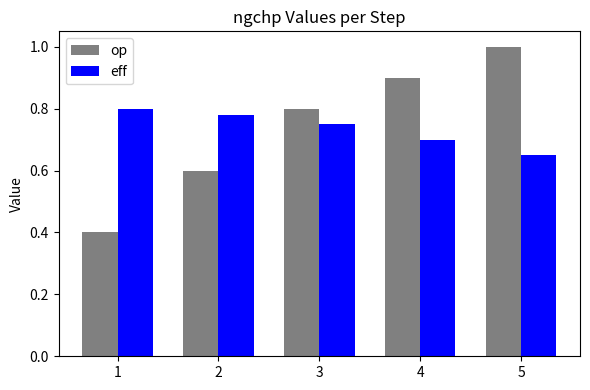

How many bars are there in total?

10